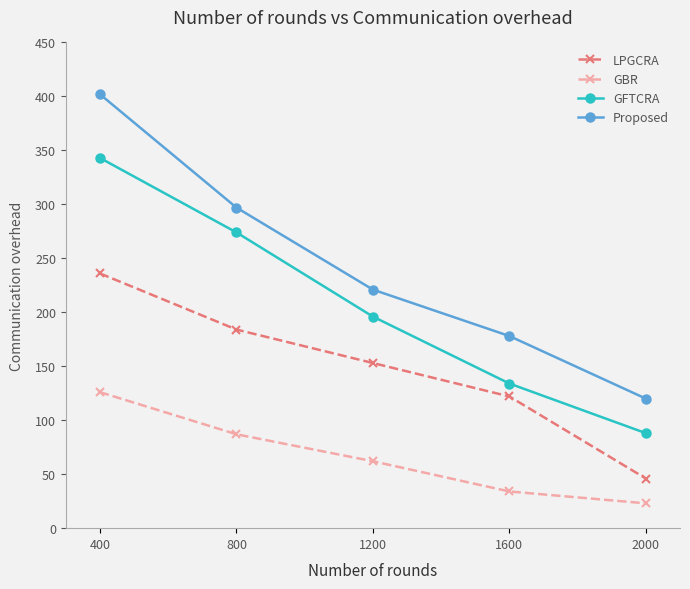

Which series has the largest total across all categories?

Proposed